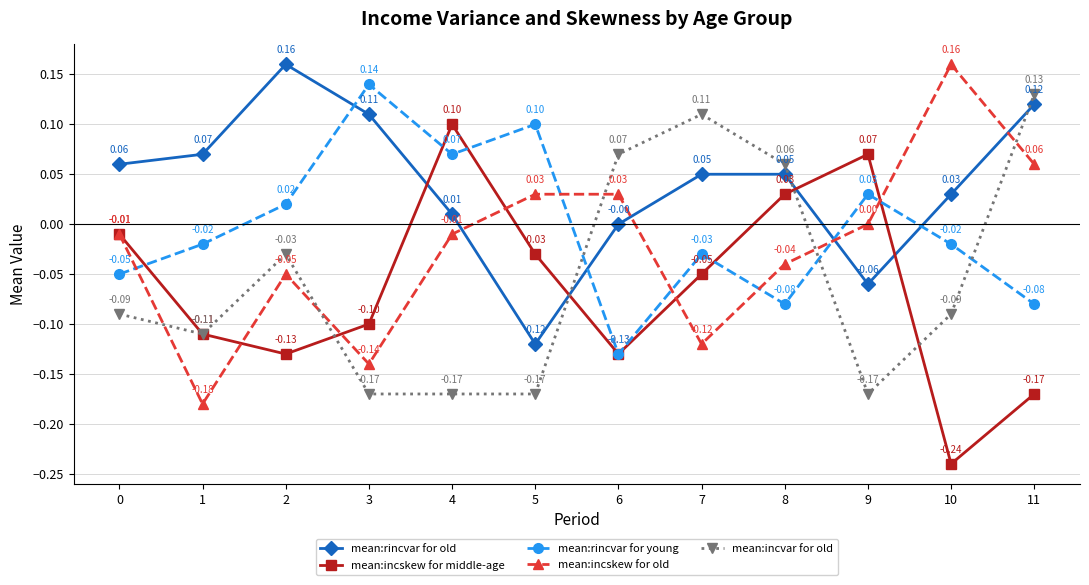

What is the sum of the mean:incvar for old values at 2 and 11?

0.1